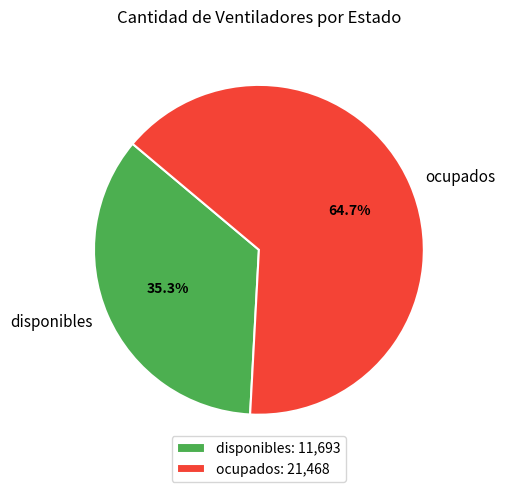

Rank the categories by value from highest to lowest.

ocupados, disponibles